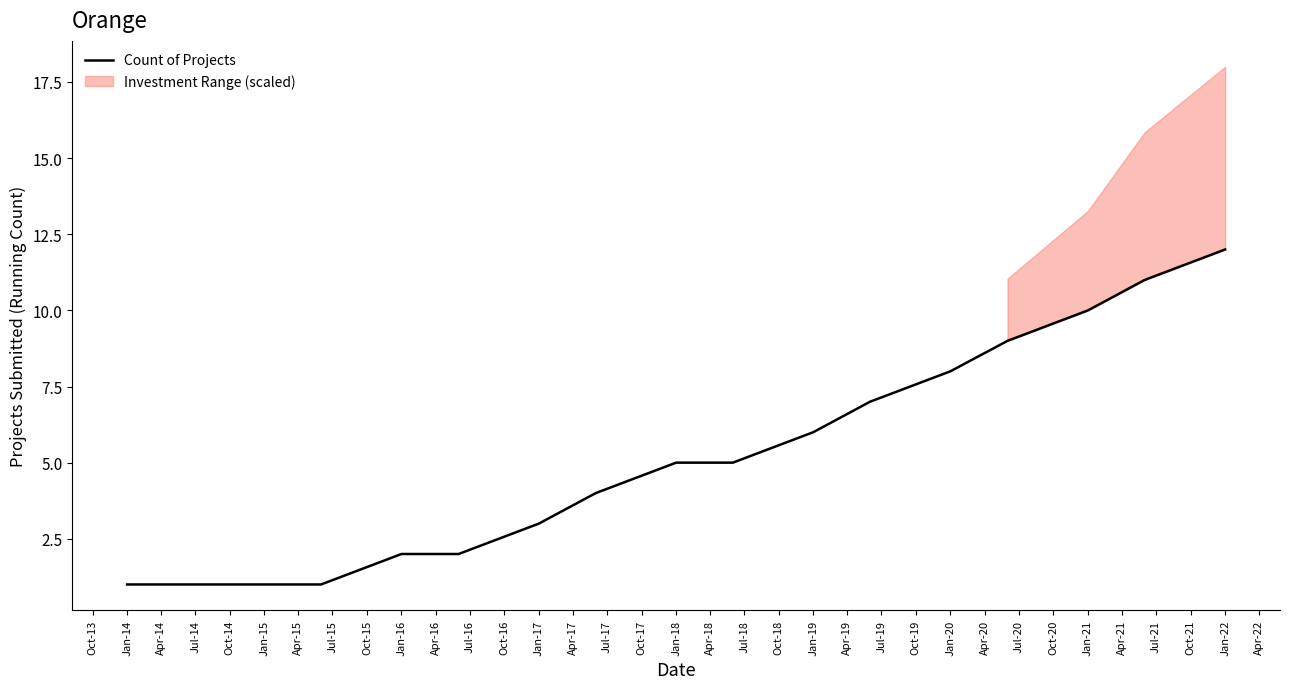

True or false: Count of Projects has a value of 4 at Jan-17.

False